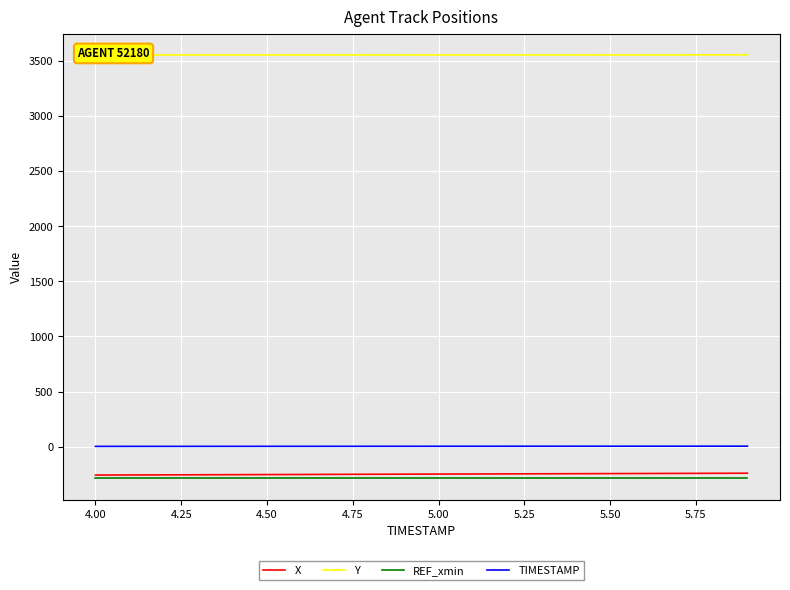

True or false: REF_xmin and TIMESTAMP intersect in this chart.

False